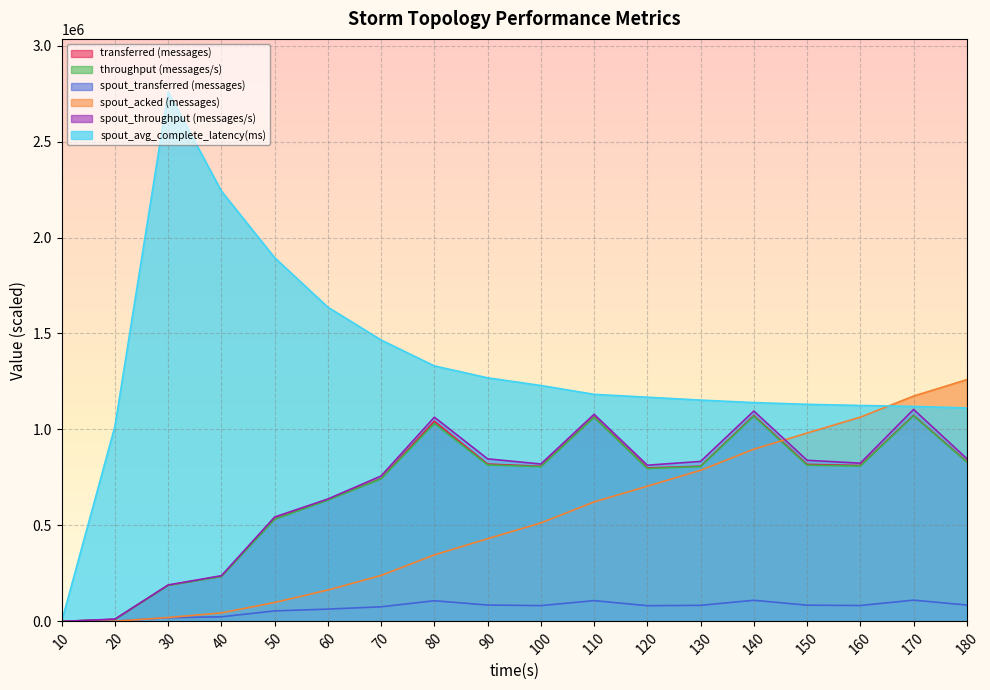

What is the highest value of the throughput (messages/s) series?

1070900